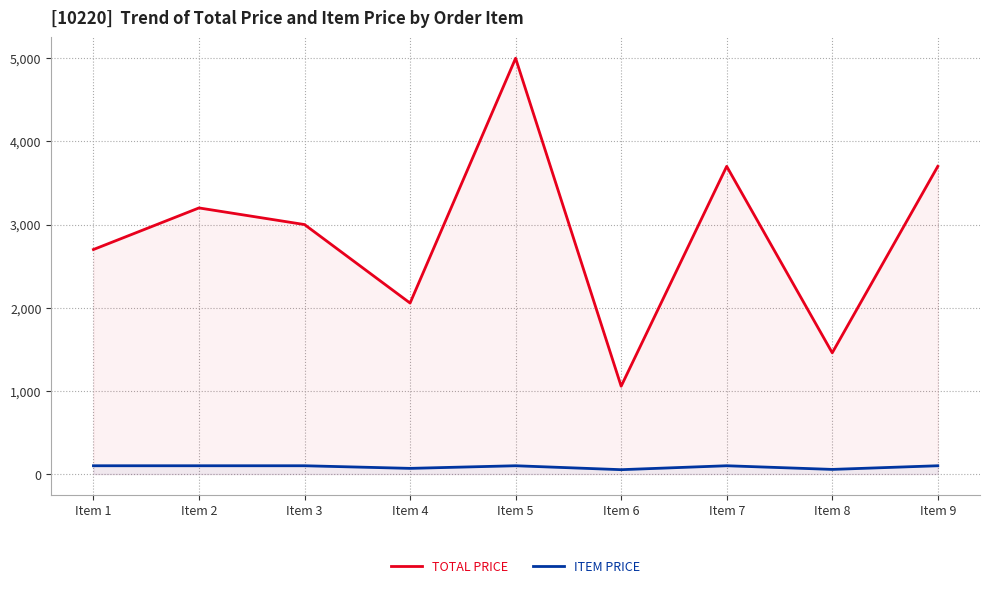

Reading left to right, extract all data points from this chart.

TOTAL PRICE: 2700.0	3200.0	3000.0	2056.2	5000.0	1056.4	3700.0	1457.8	3700.0
ITEM PRICE: 100.0	100.0	100.0	68.5	100.0	52.8	100.0	56.1	100.0